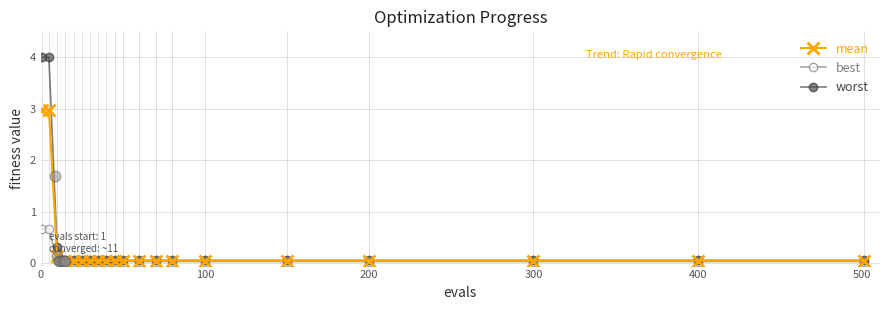

Is it true that best equals 0.0 at 300?

True